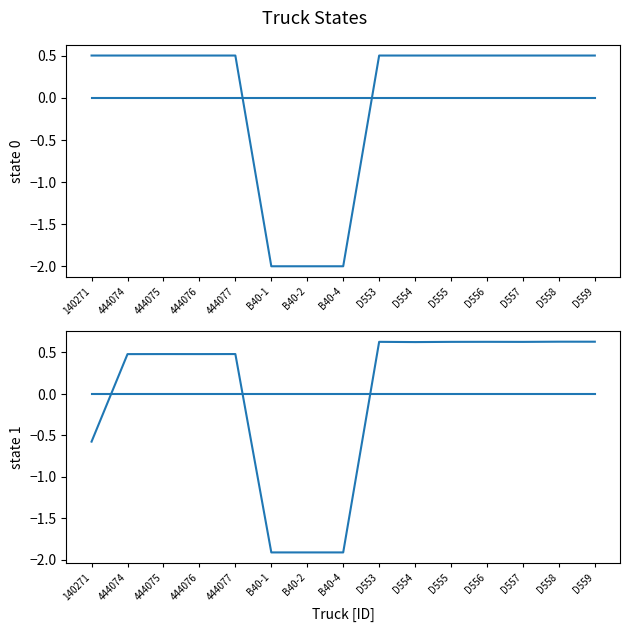

True or false: FM ID has a value of -0.2 at 140271.

False